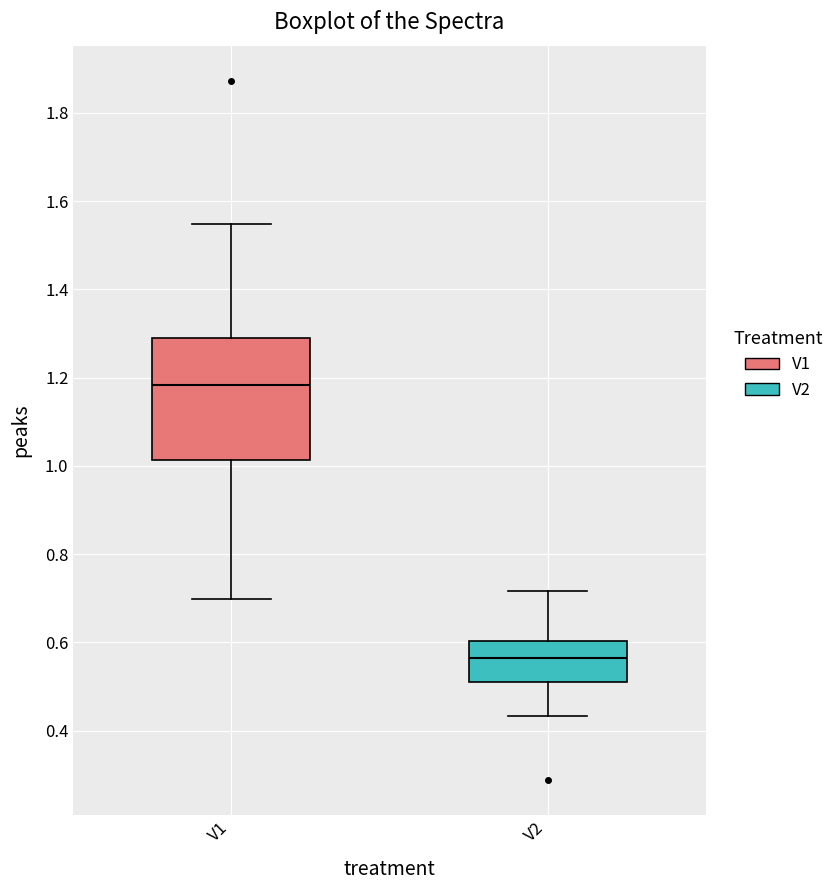

Where does the upper whisker of the box for V1 end on the y-axis? The values are not printed on the chart, so give them approximately, as read against the axis.

1.54